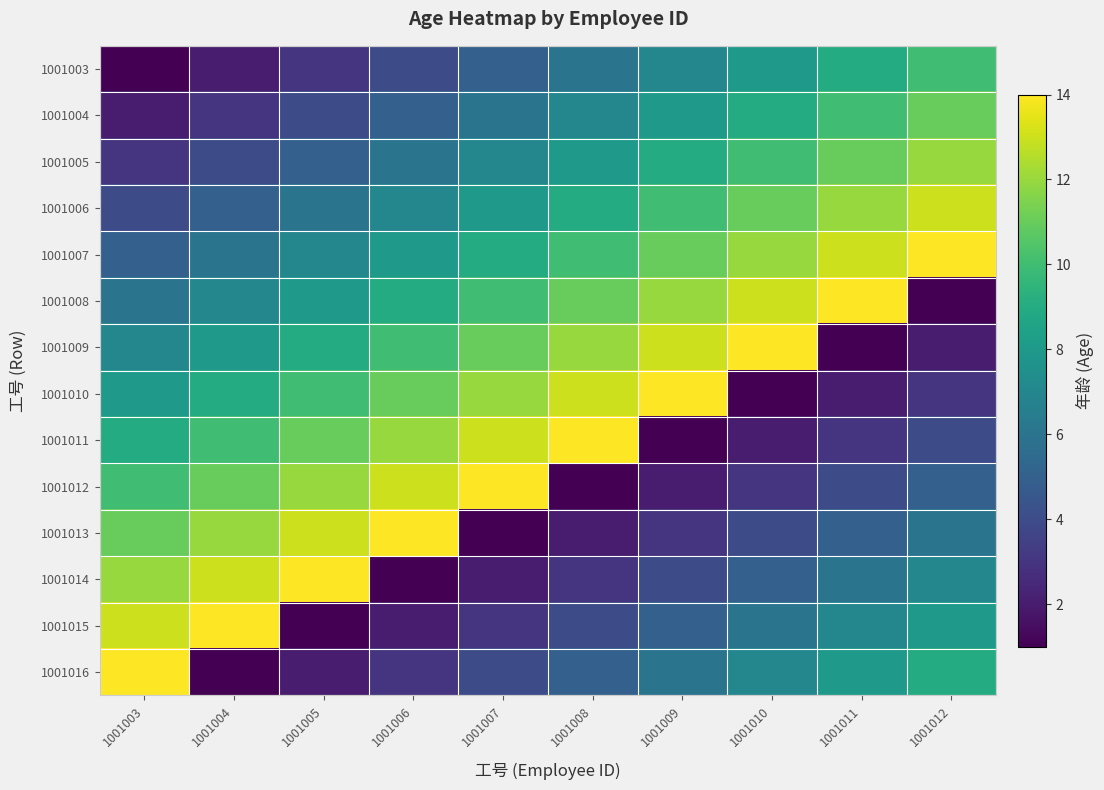

At 1001010, list the series in order from smallest to largest.

1001010, 1001011, 1001012, 1001013, 1001014, 1001015, 1001016, 1001003, 1001004, 1001005, 1001006, 1001007, 1001008, 1001009